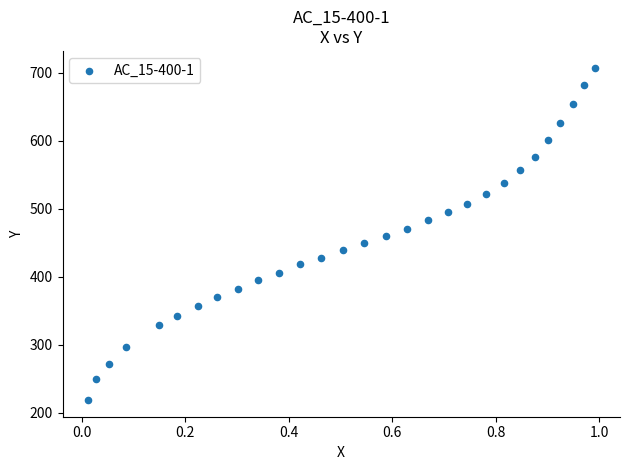

What is the range of Y values (max minus min)?

488.6